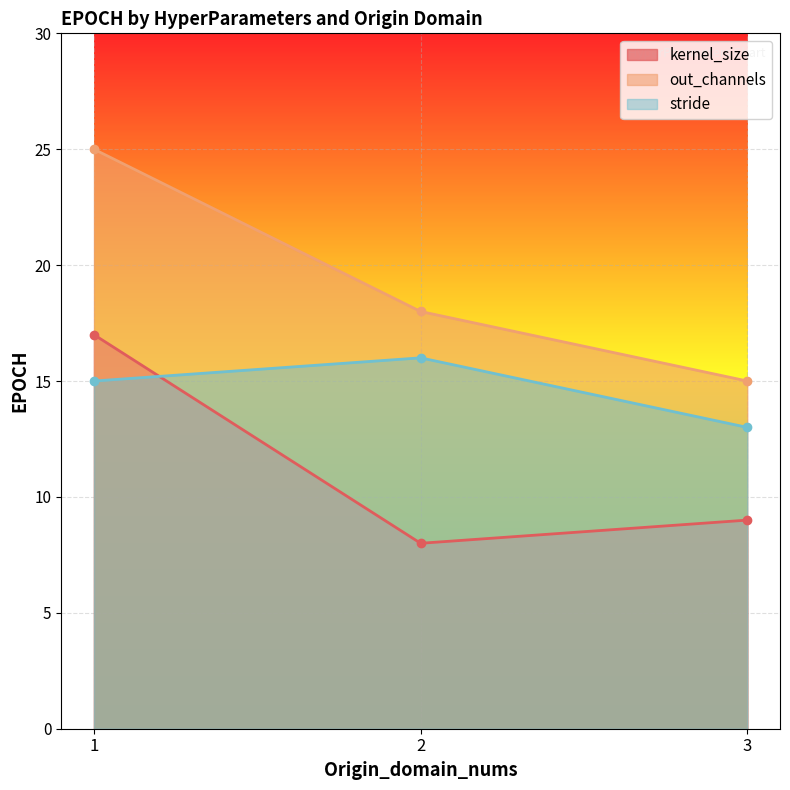

Which series has the largest range (max minus min)?

out_channels